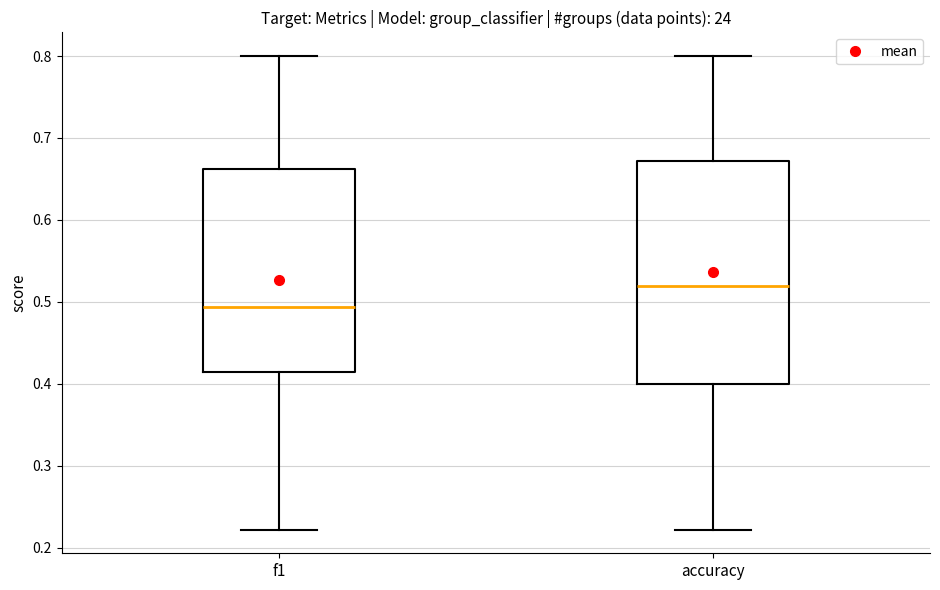

Comparing the boxes themselves (not the whiskers), which one is the tallest?

accuracy